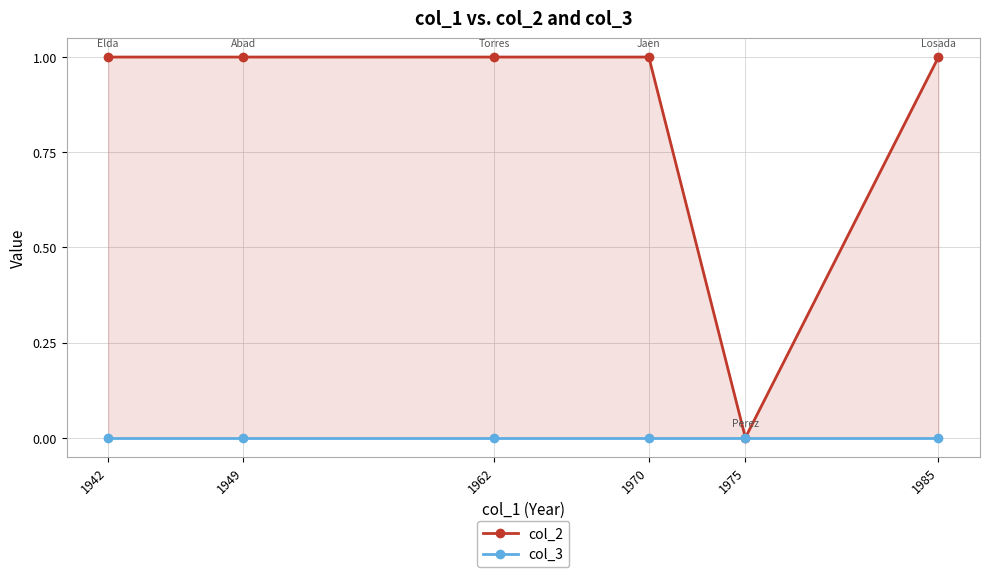

Reading left to right, extract all data points from this chart.

col_2: 1	1	1	1	0	1
col_3: 0	0	0	0	0	0